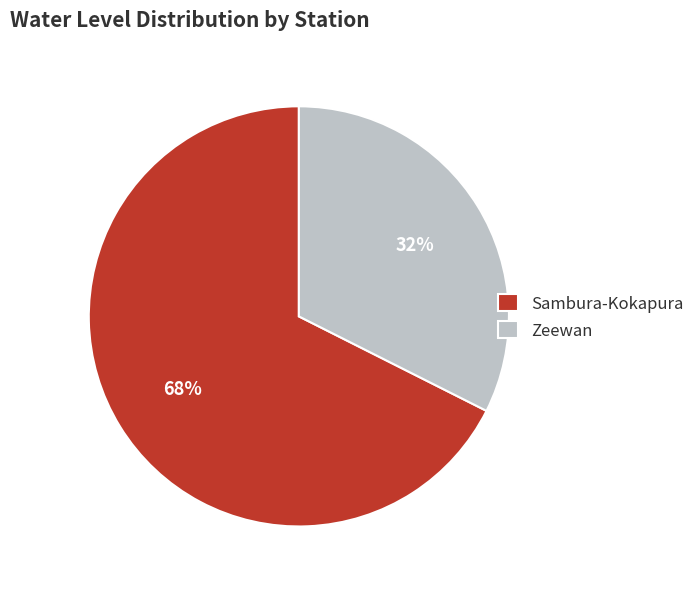

Is it true that Zeewan is 32% of the pie?

True